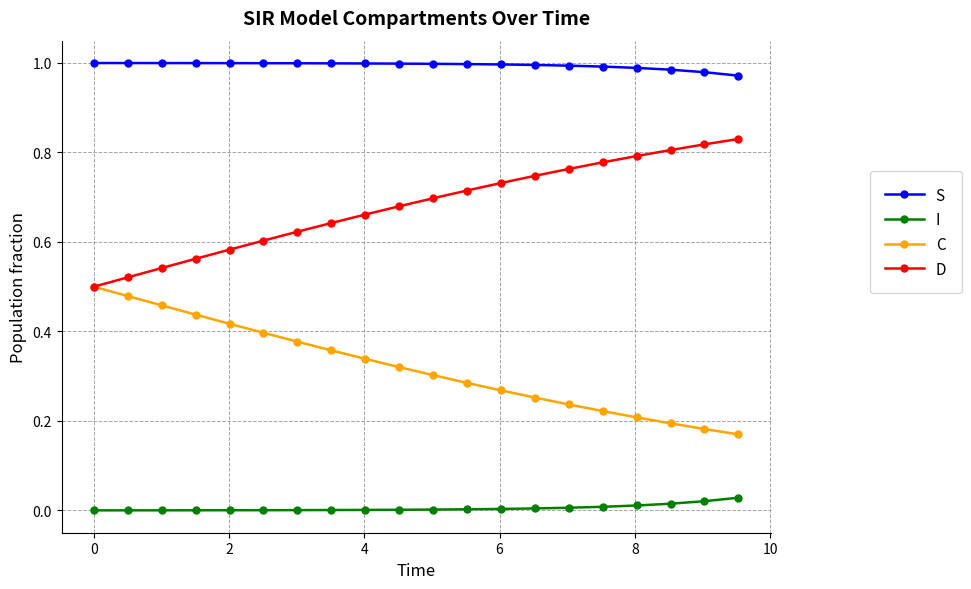

Rank the series by their maximum value, from lowest to highest.

I, C, D, S